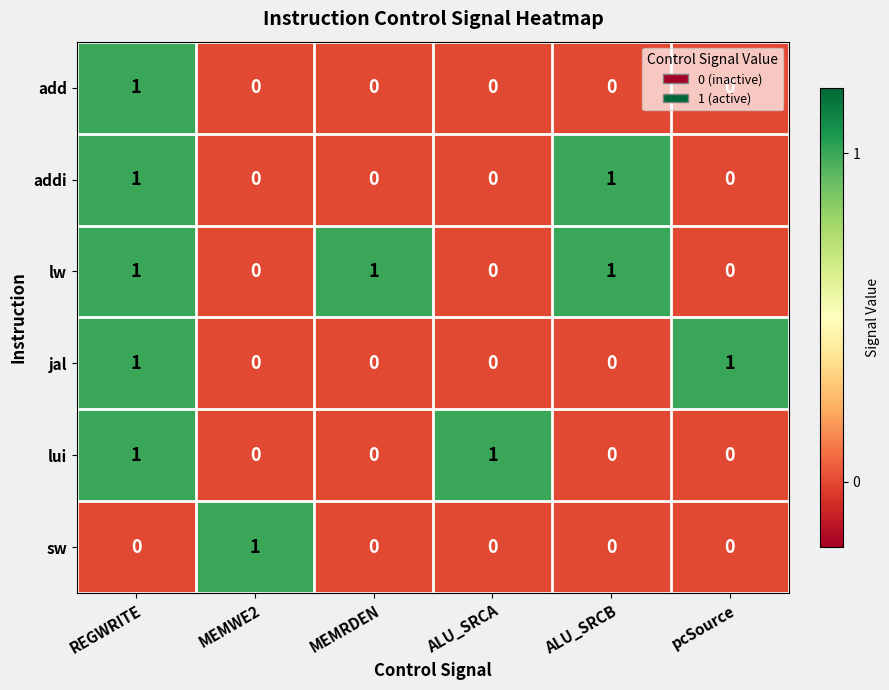

At how many categories does at least one series exceed 0?

6